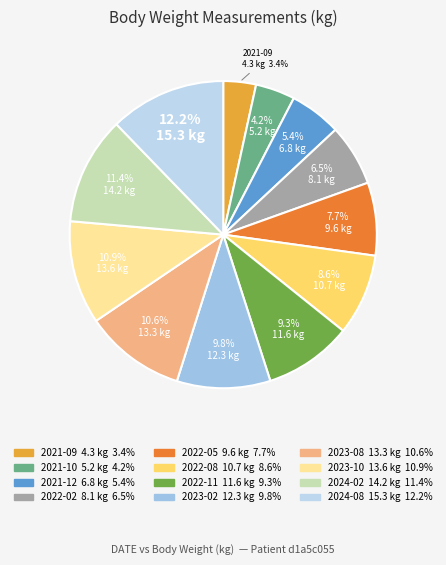

True or false: 2021-10 accounts for 4% of the total.

True